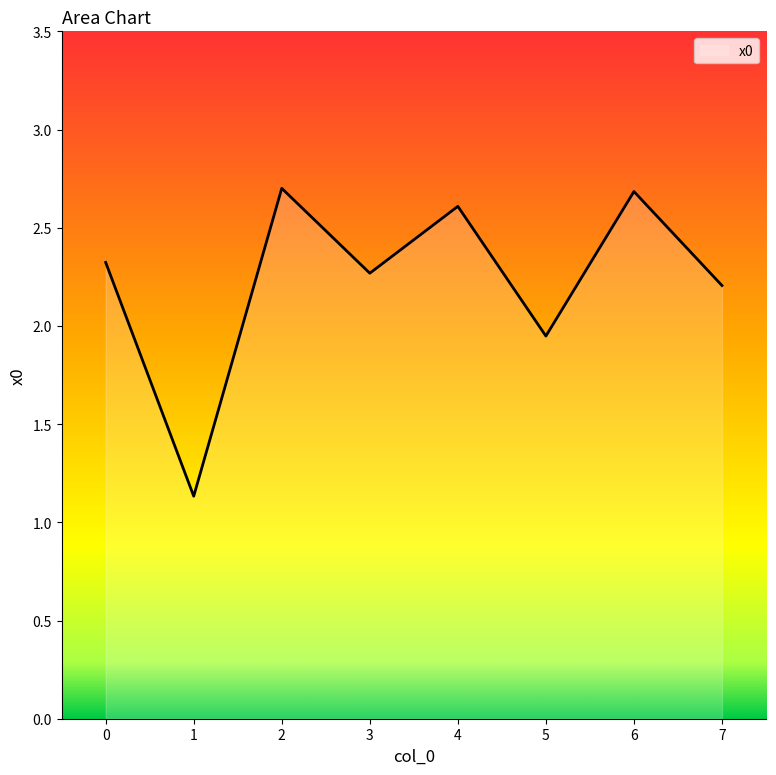

True or false: the data shows 2.6 at 4.

True